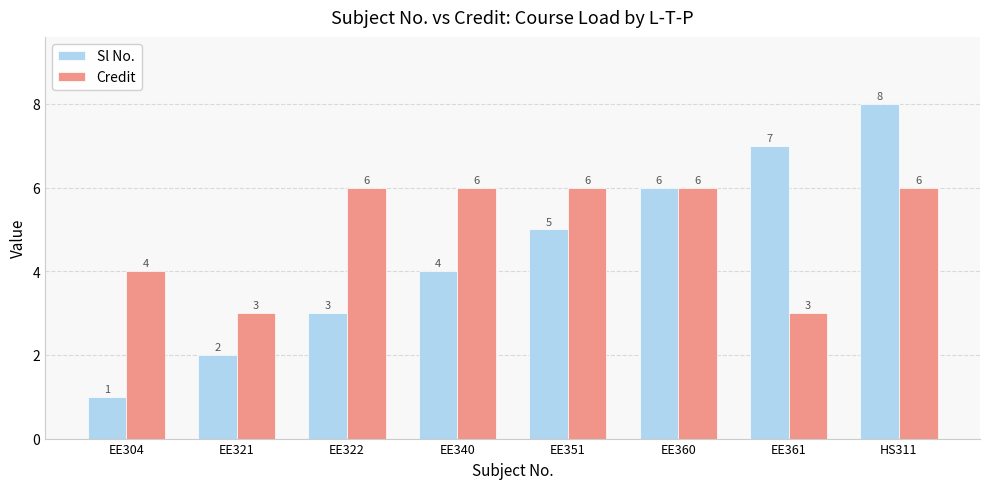

What position from the left is EE340?

4